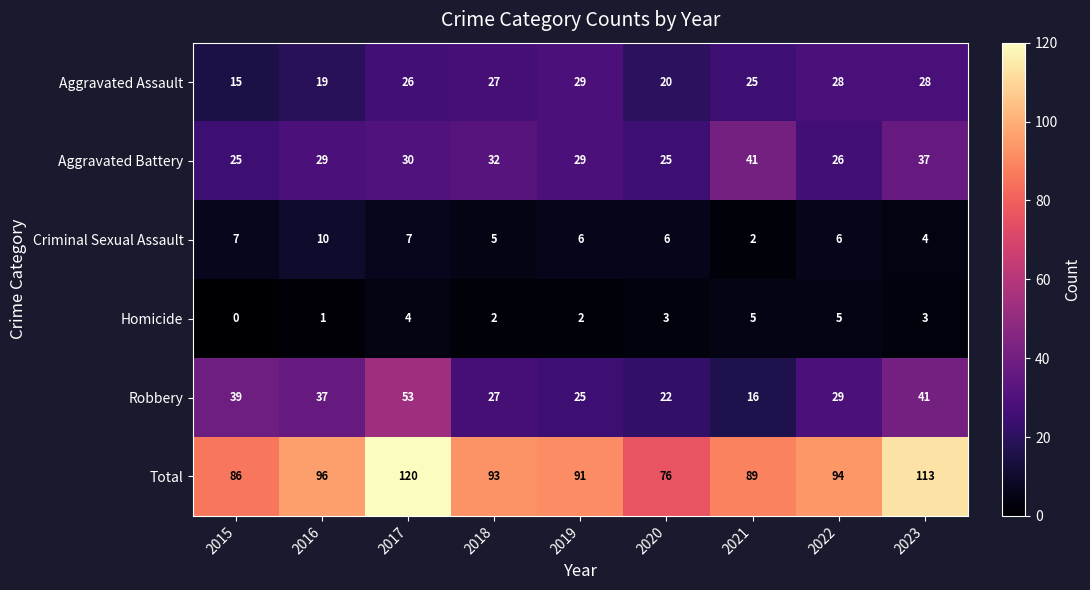

The value of Total at 2018 is 147. True or false?

False